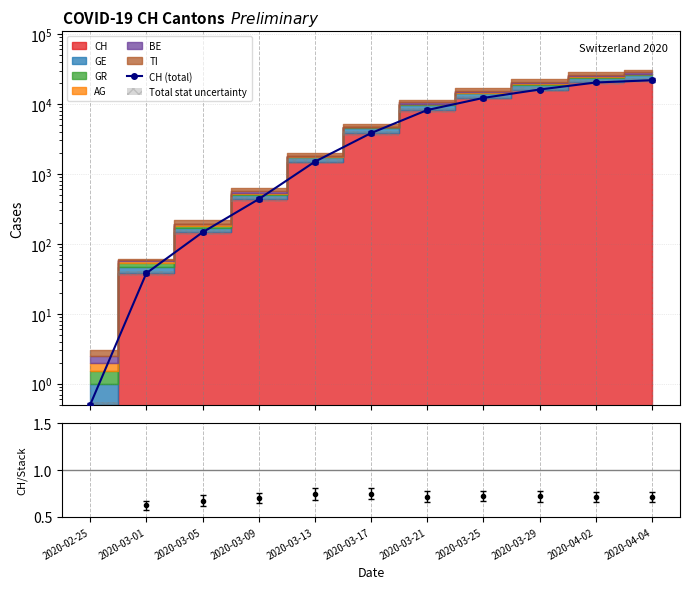

Is it true that CH (total) equals 4797.6 at 2020-03-21?

False